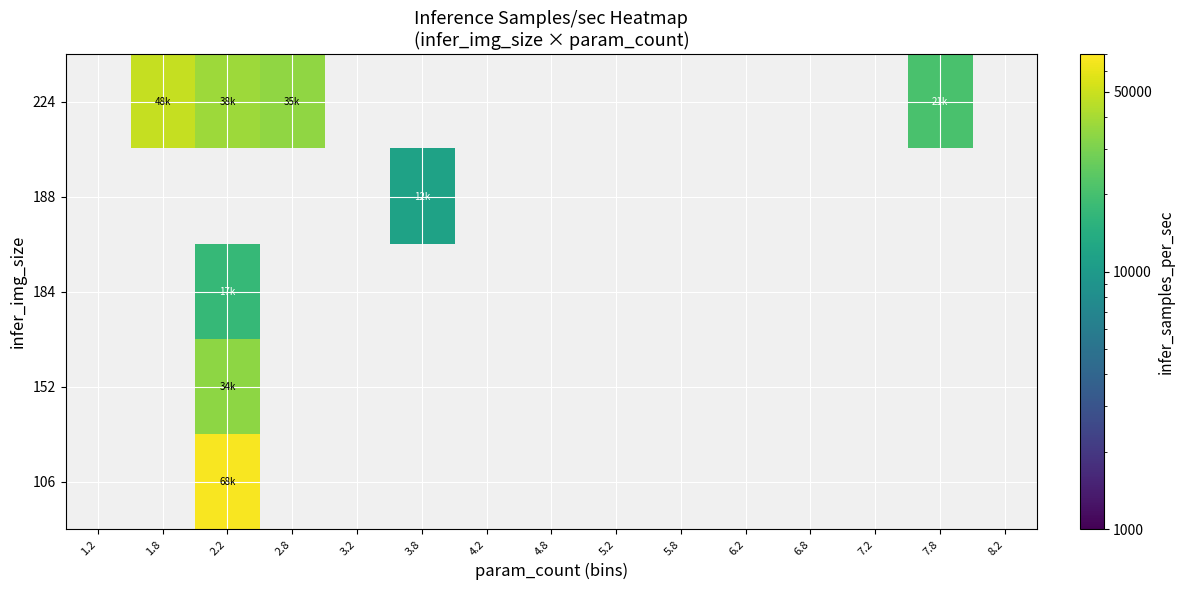

Between 3.2 and 3.8, which is larger?

3.8